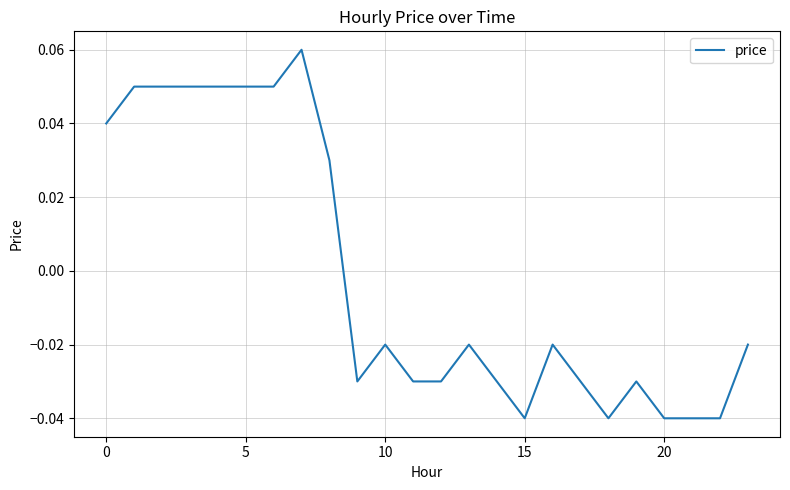

Does the chart have visible grid lines?

Yes